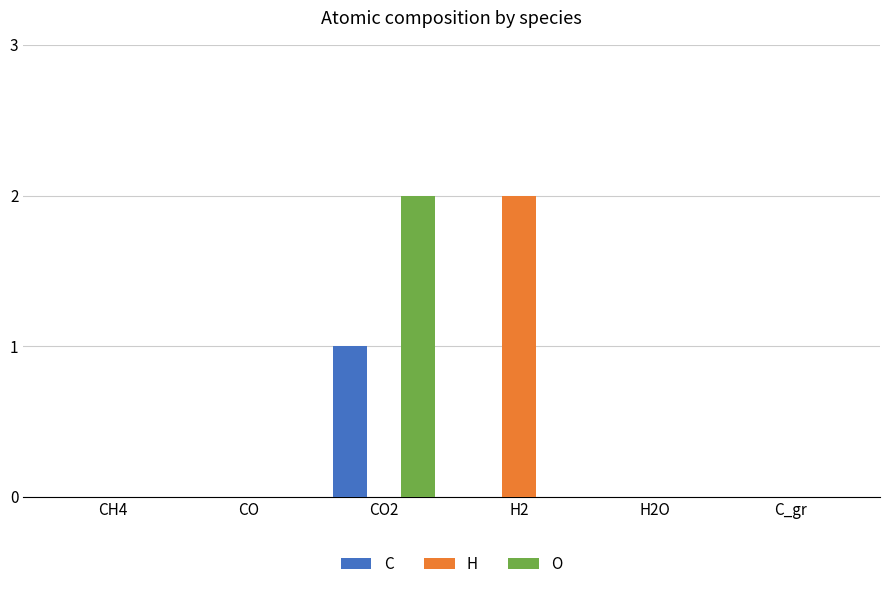

Which series changed the most between CO and CO2?

O